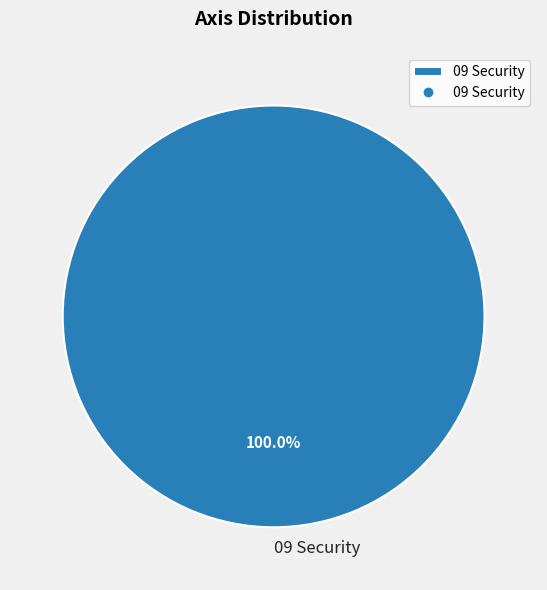

Does any single category account for the majority?

Yes